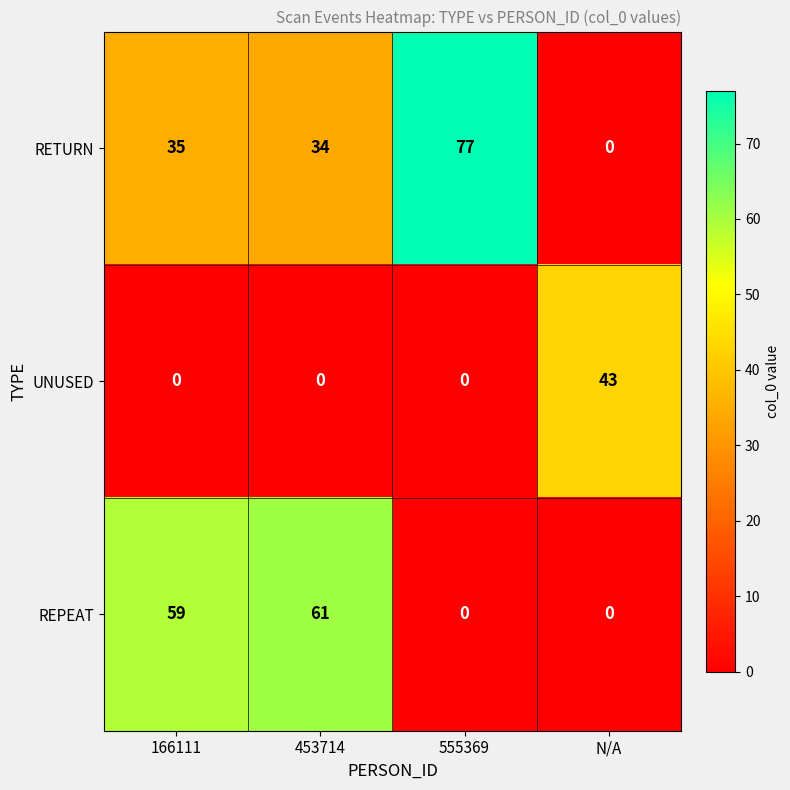

What is the sum of the REPEAT values at 166111 and 453714?

120